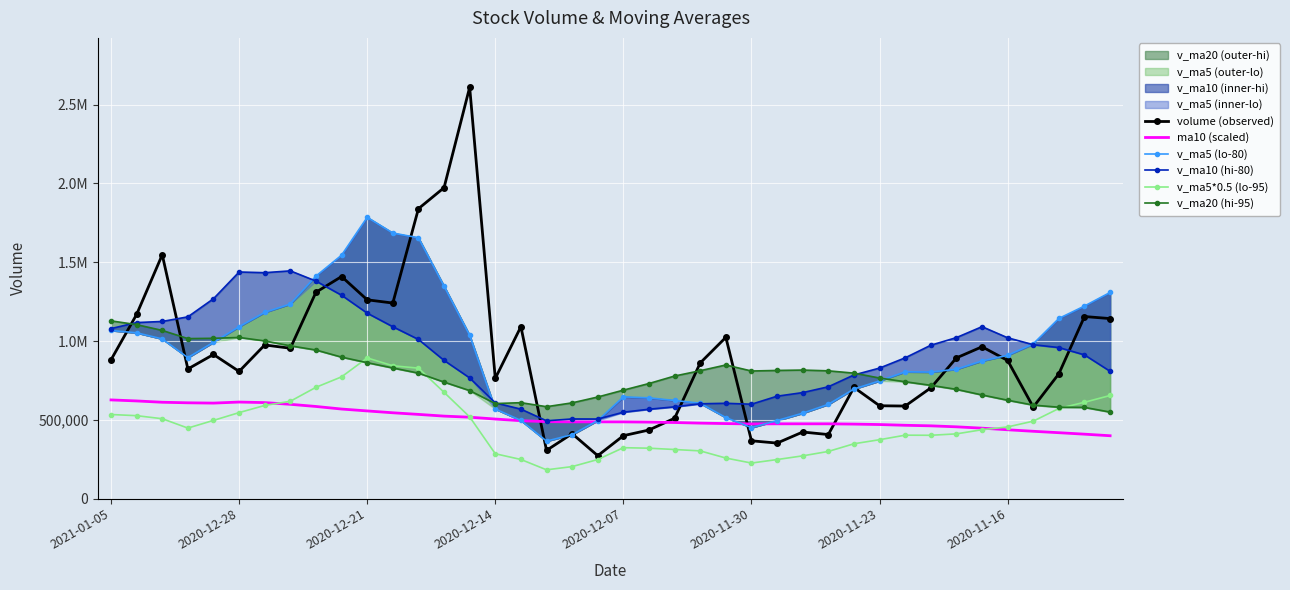

The value of ma10 (scaled) at 37 is 417900.0. True or false?

True